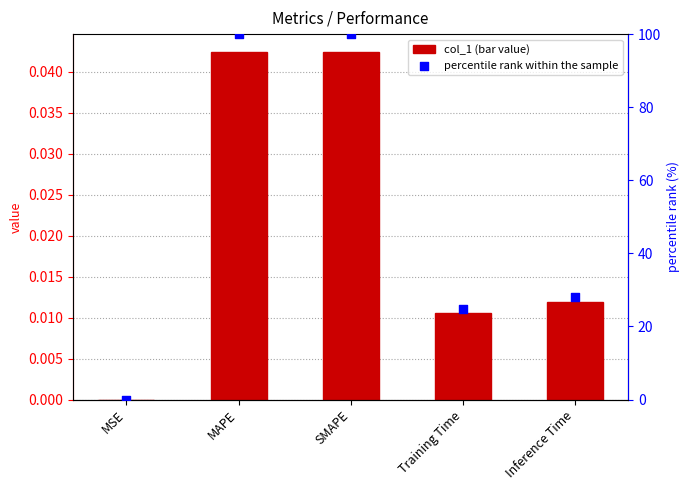

Which series contains the lowest Y value?

col_1